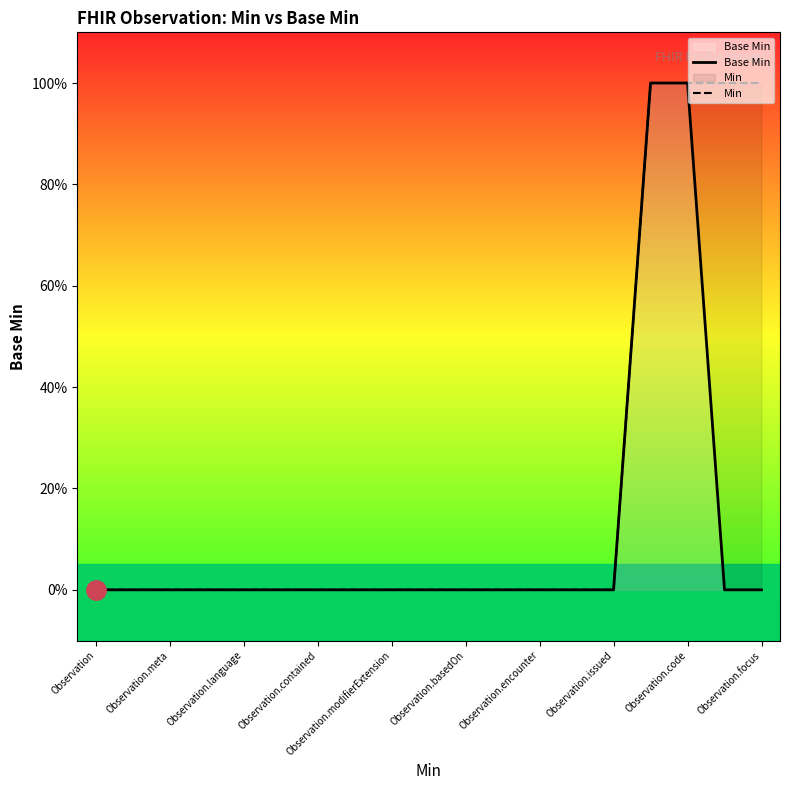

How many positive values does the Min series have?

4